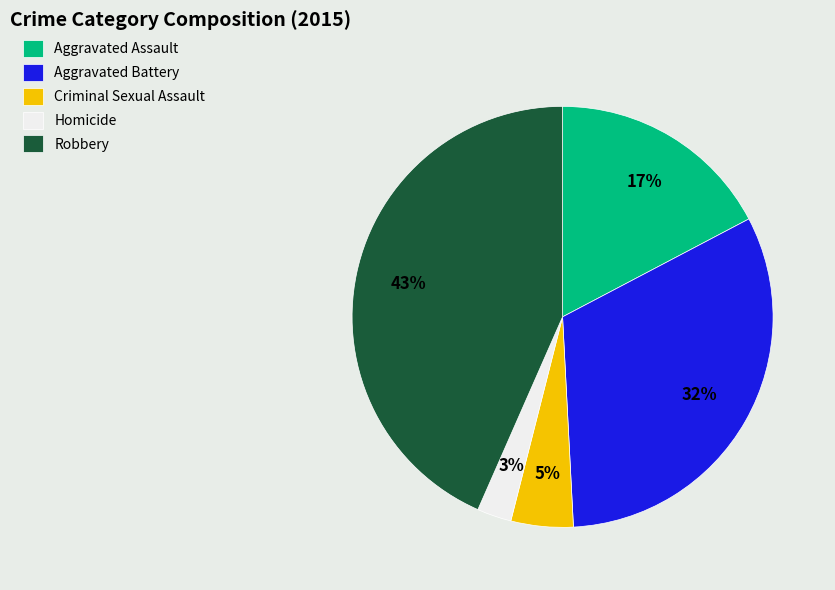

Rank the categories by value from lowest to highest.

Homicide, Criminal Sexual Assault, Aggravated Assault, Aggravated Battery, Robbery